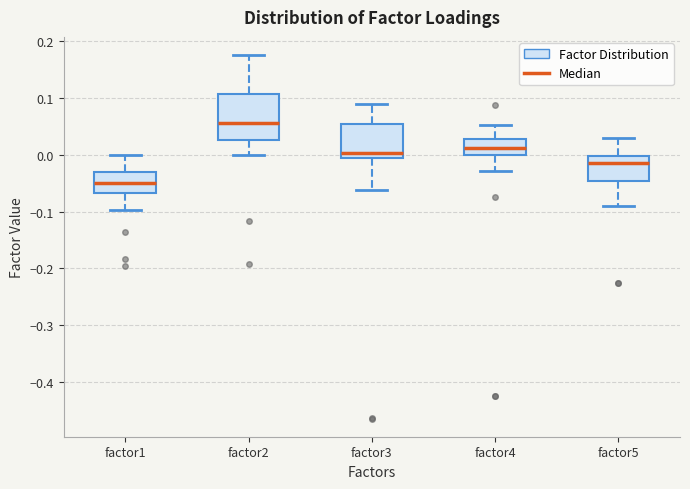

Reading left to right, read every box against the y-axis: the position of its median line, the range the box covers, and the ends of its whiskers. The values are not printed on the chart, so give them approximately, as read against the axis.

factor1: median -0.05, box -0.07 to -0.03, whiskers -0.10 to 0.00
factor2: median 0.06, box 0.03 to 0.11, whiskers 0.00 to 0.18
factor3: median 0.00, box -0.01 to 0.05, whiskers -0.06 to 0.09
factor4: median 0.01, box 0.00 to 0.03, whiskers -0.03 to 0.05
factor5: median -0.02, box -0.05 to 0.00, whiskers -0.09 to 0.03